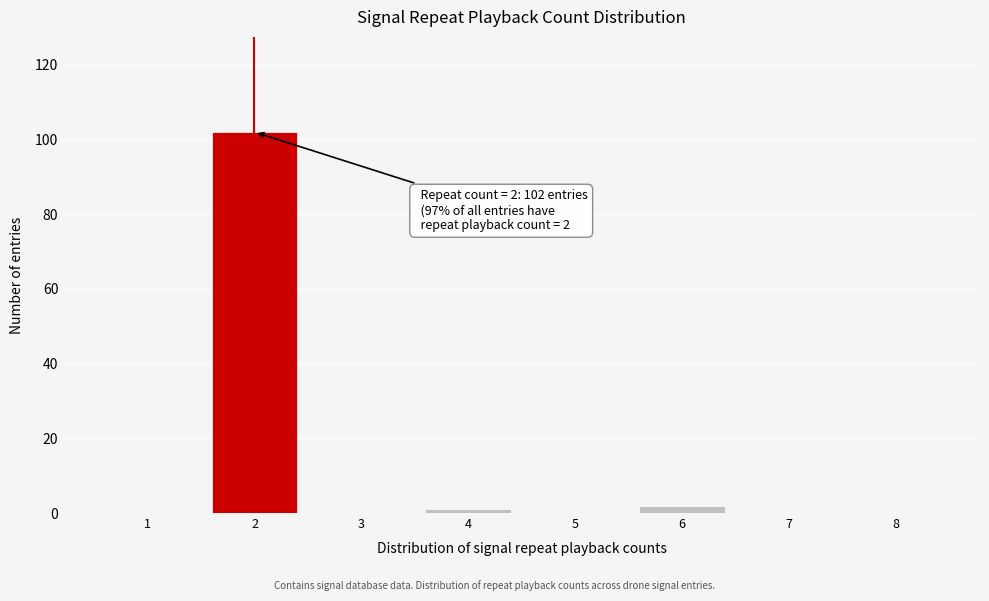

Reading left to right, transcribe all the data shown in this chart.

1=0	2=102	3=0	4=1	5=0	6=2	7=0	8=0